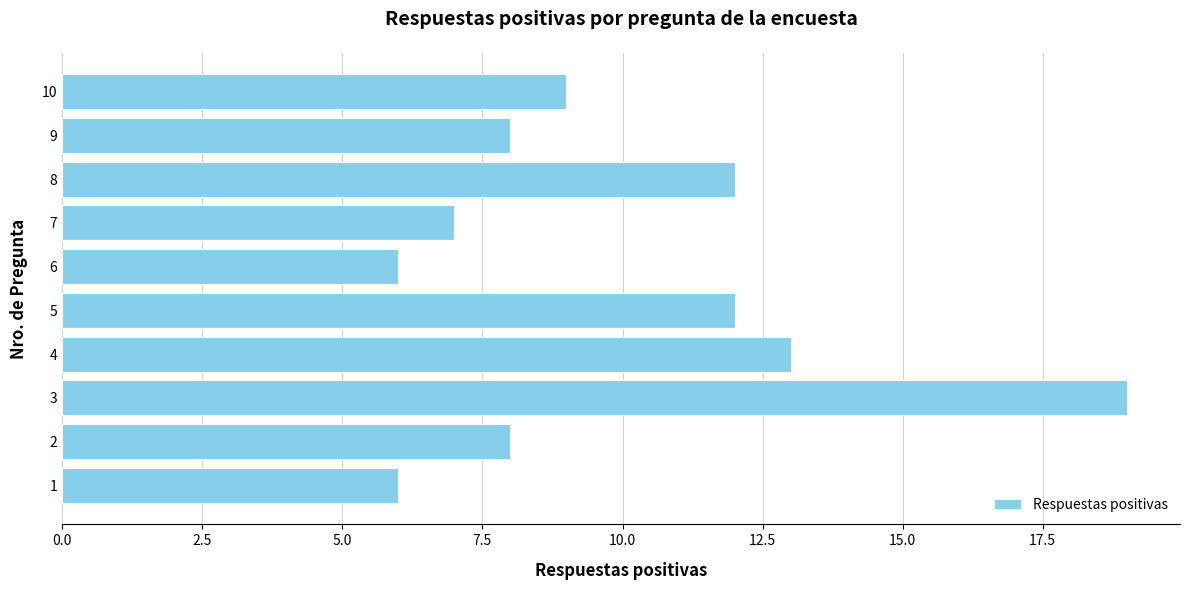

What is the average value?

10